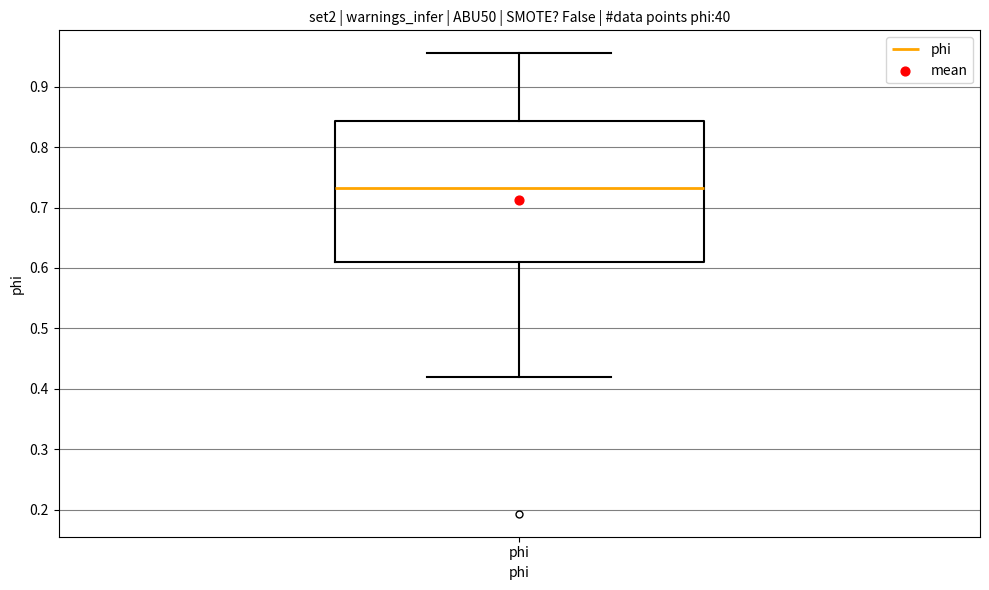

Where is the lower edge of the box for phi on the y-axis? The values are not printed on the chart, so give them approximately, as read against the axis.

0.61